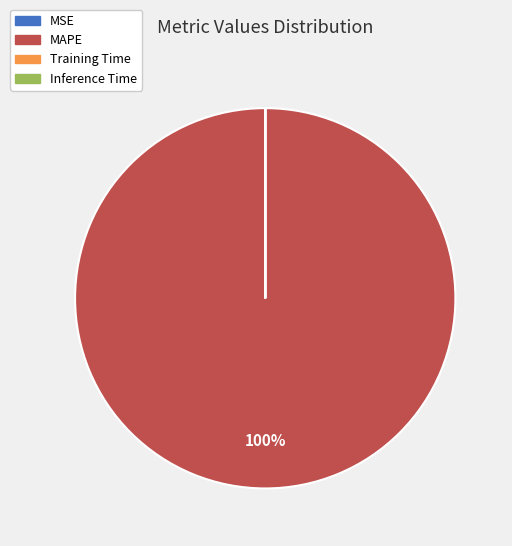

To the nearest percent, what is the difference between the largest and smallest slice percentages?

100%